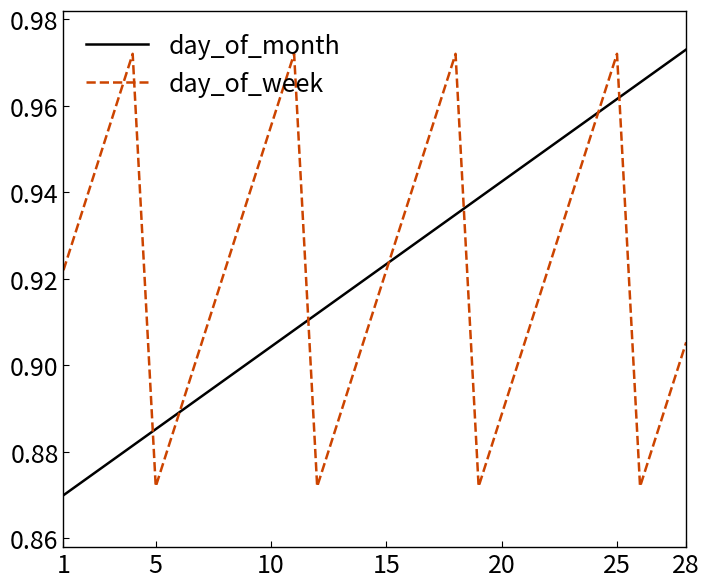

Does the chart display data point markers on the line(s)?

No